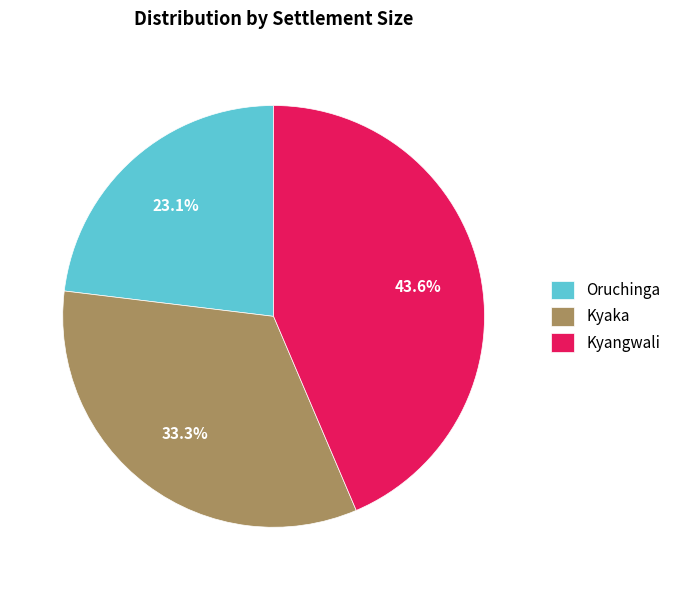

What percentage is NOT represented by Oruchinga?

76.9%